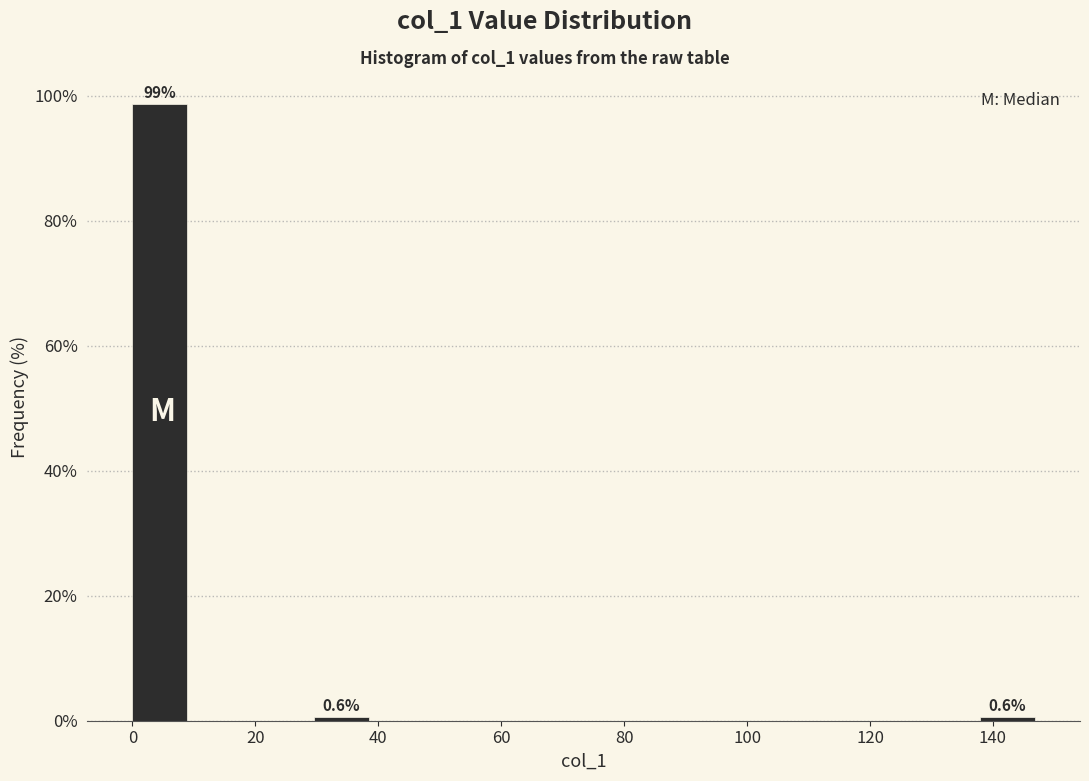

Over which range of the x-axis is the bar tallest?

0 to 10